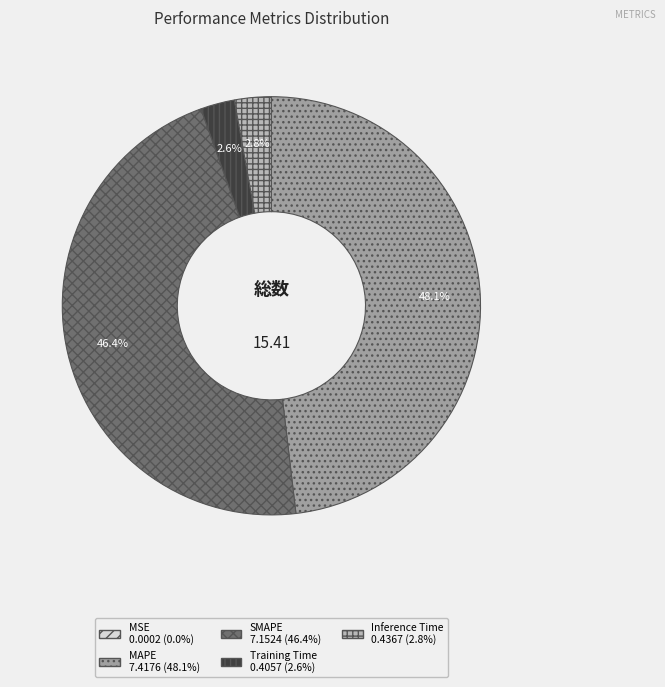

What is the largest slice in the pie chart?

MAPE